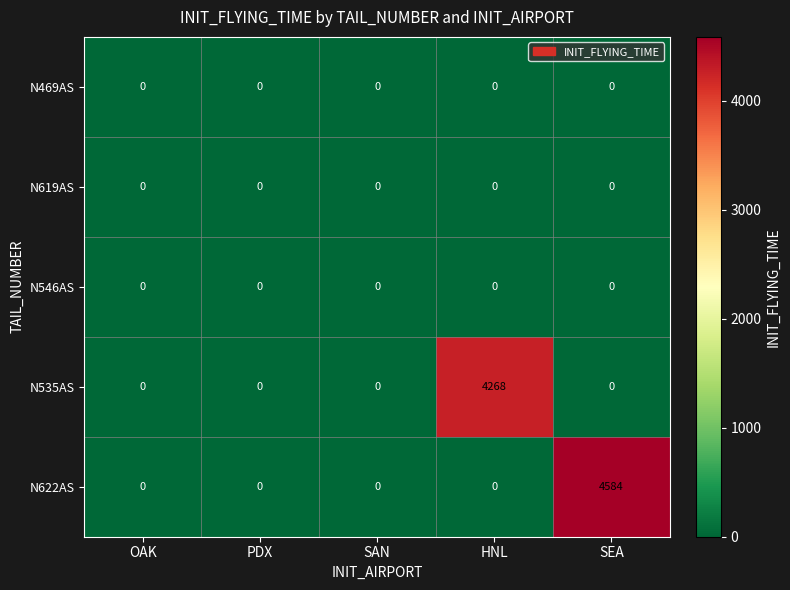

Which series has the widest spread of values?

N622AS